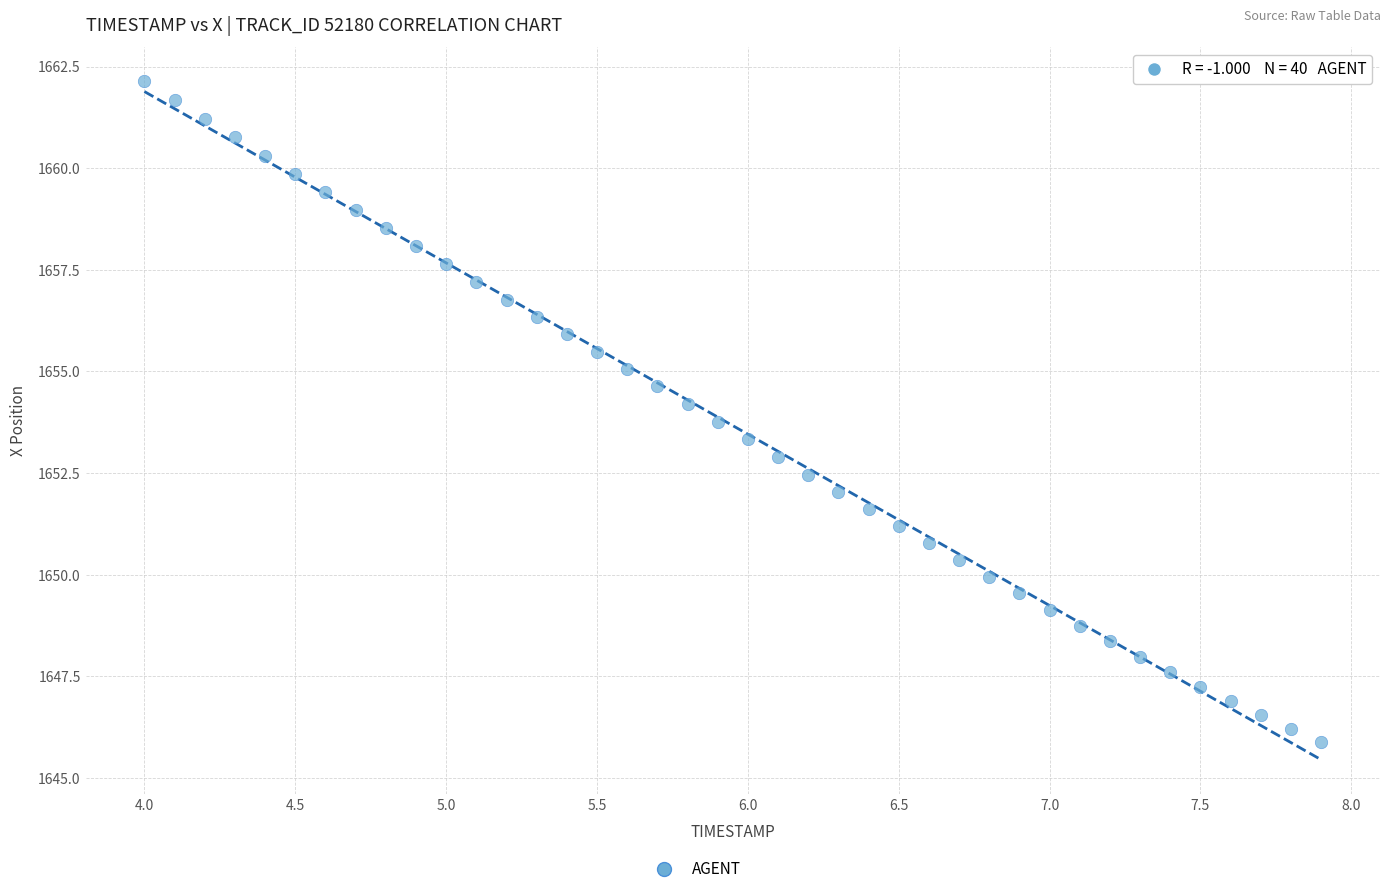

What is the range of X values (max minus min)?

3.9